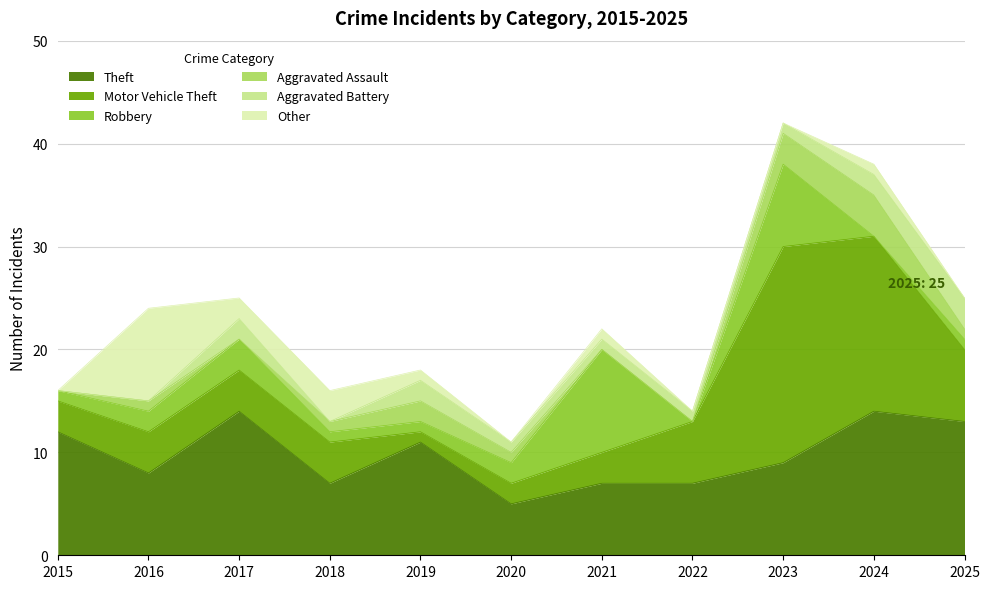

Is the value of Theft at 2023 greater than the value of Other at 2017?

Yes